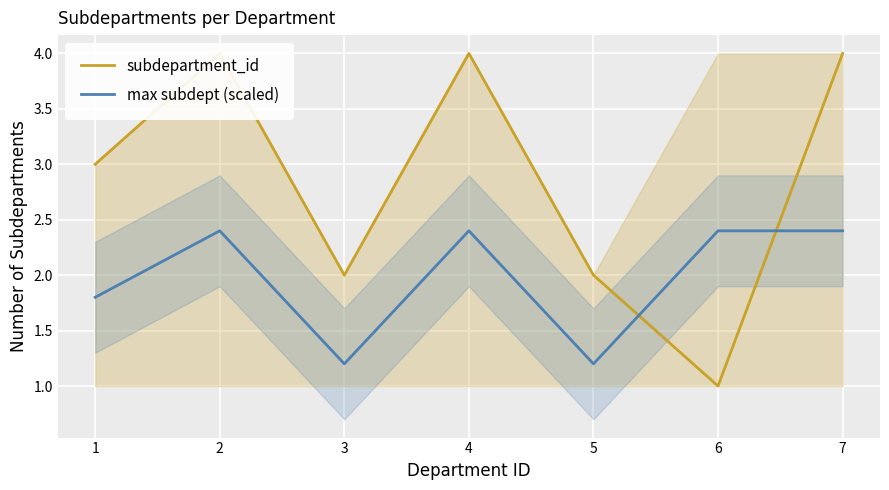

Reading left to right, list all the values displayed in this chart.

subdepartment_id: 1=3.0	2=4.0	3=2.0	4=4.0	5=2.0	6=1.0	7=4.0
max subdept (scaled): 1=1.8	2=2.4	3=1.2	4=2.4	5=1.2	6=2.4	7=2.4